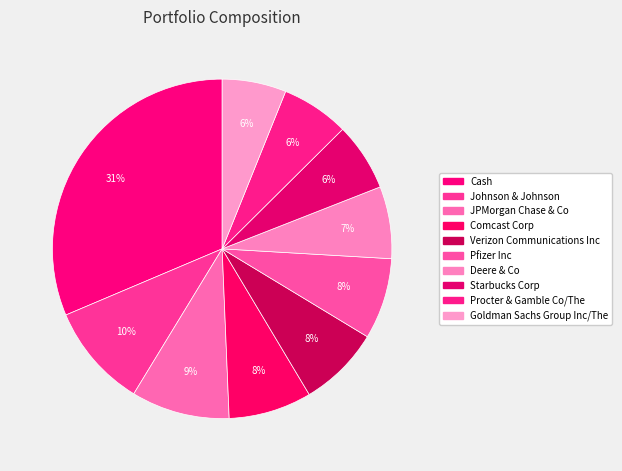

Is there a majority slice in this chart?

No